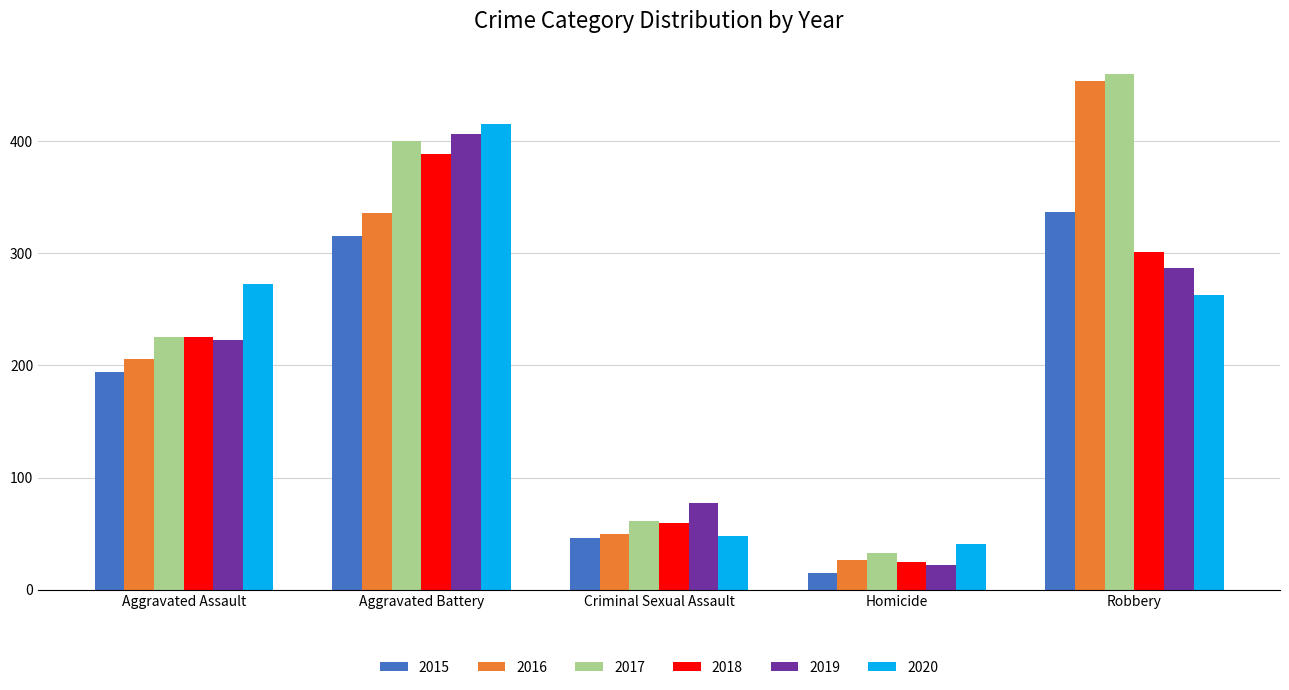

What is the total value across all series at Aggravated Assault?

1346